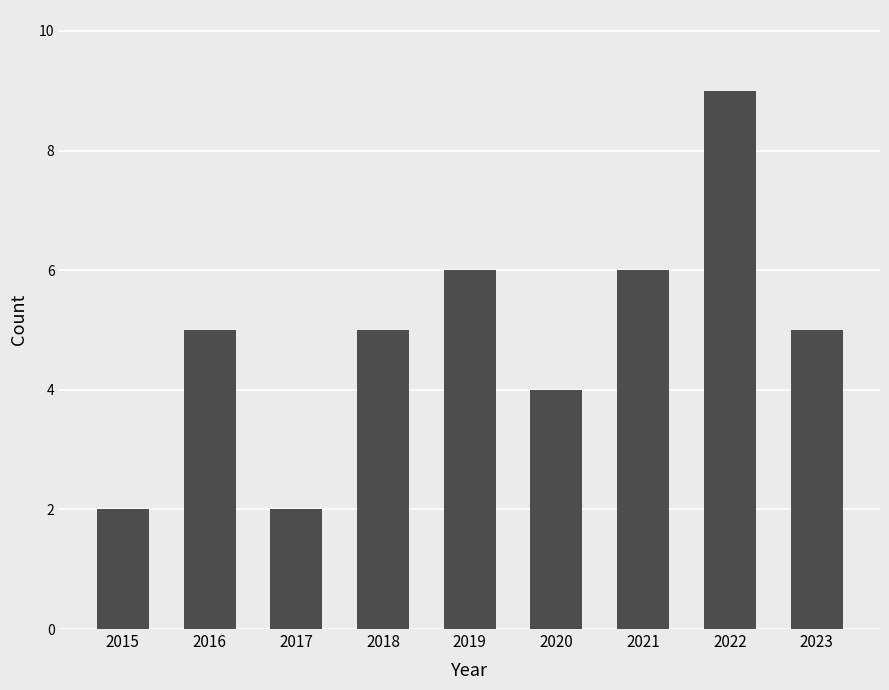

Approximately how many times larger is the value at 2020 compared to 2017?

2.0